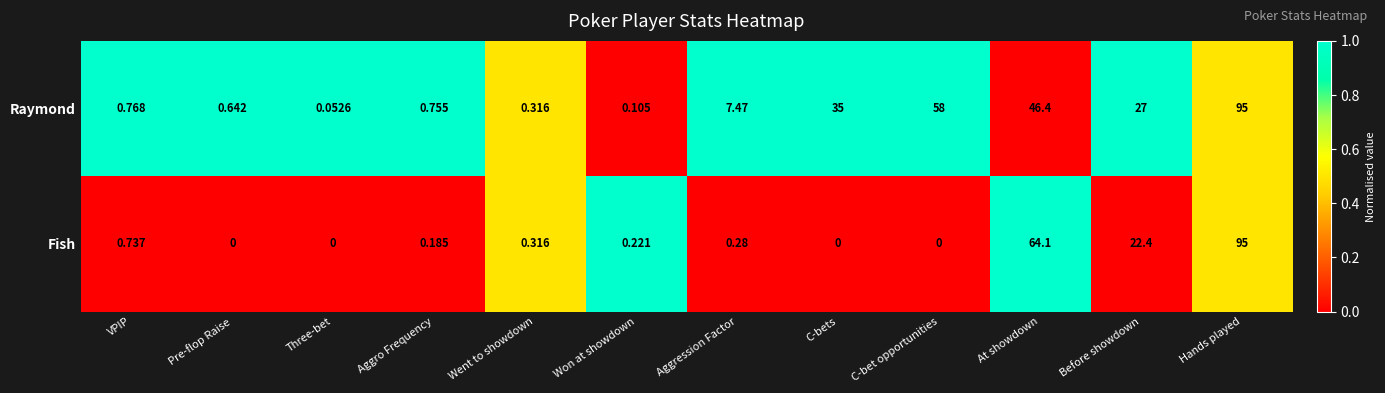

At which category is the sum across all series the highest?

Hands played